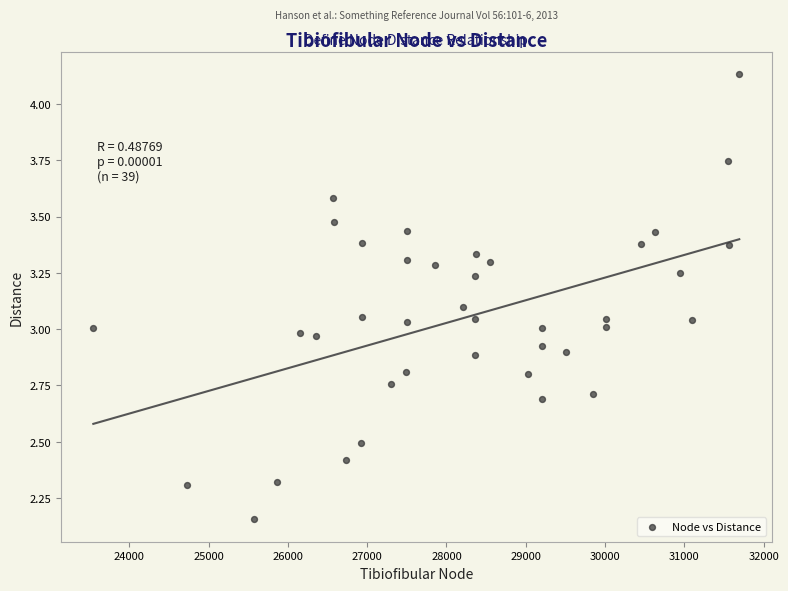

What is the range of X values (max minus min)?

8146.0